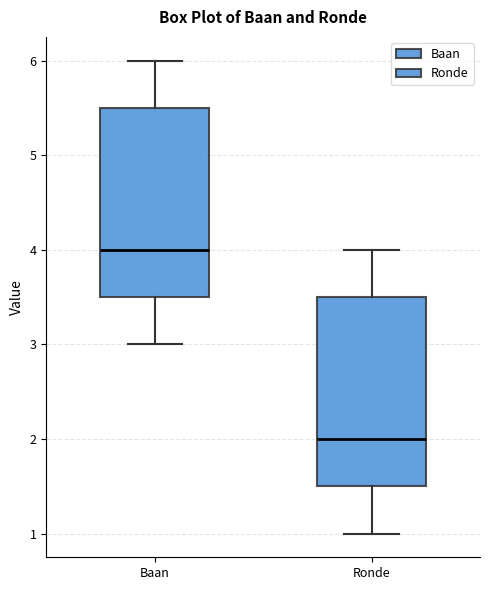

Reading left to right, transcribe this box plot: for each box, give where its median line is, the range the box spans, and where its two whiskers end, as read against the y-axis. The values are not printed on the chart, so give them approximately, as read against the axis.

Baan: median 4.0, box 3.5 to 5.5, whiskers 3.0 to 6.0
Ronde: median 2.0, box 1.5 to 3.5, whiskers 1.0 to 4.0